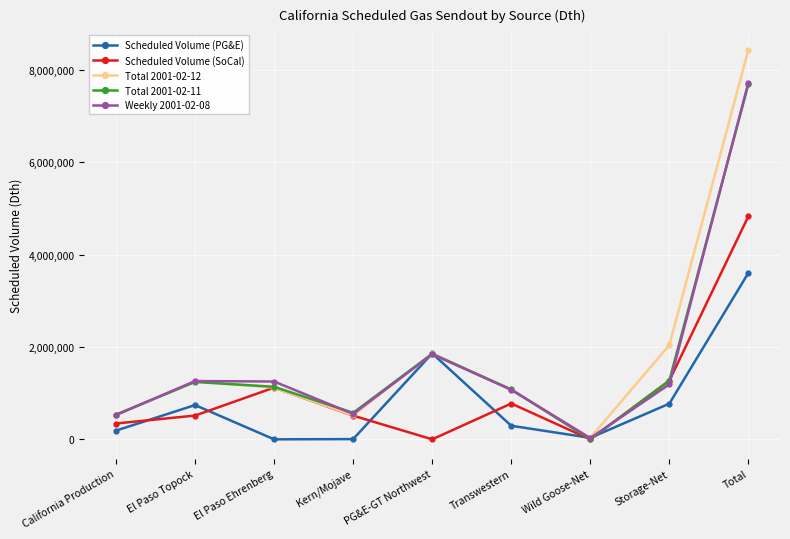

What is the difference between the maximum and minimum values in the Scheduled Volume (SoCal) series?

4831500